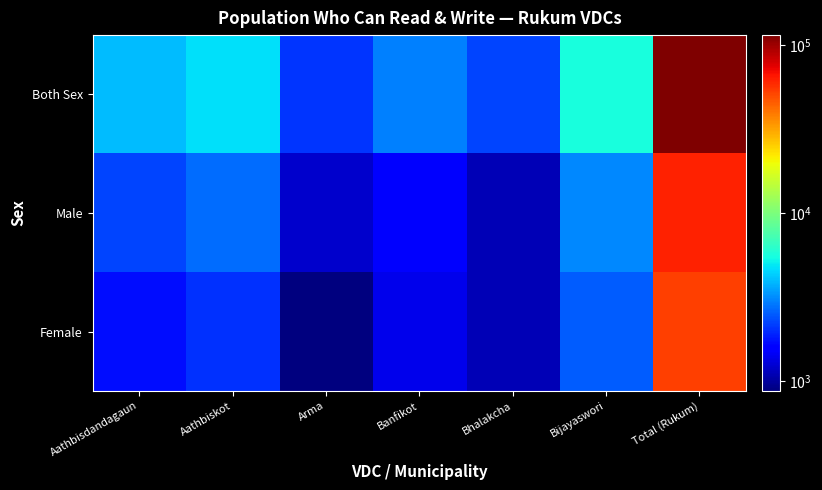

Which series has the largest range (max minus min)?

Both Sex